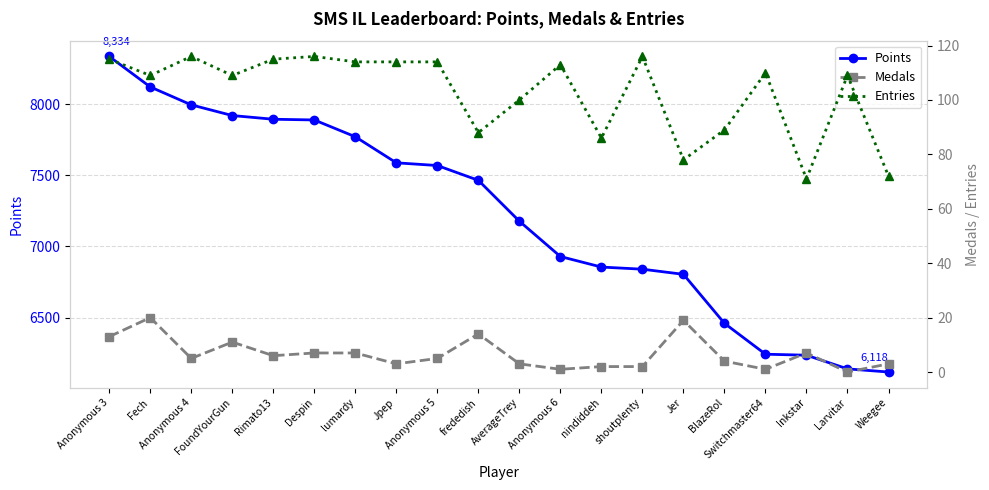

How many data points in Entries are above 110?

9